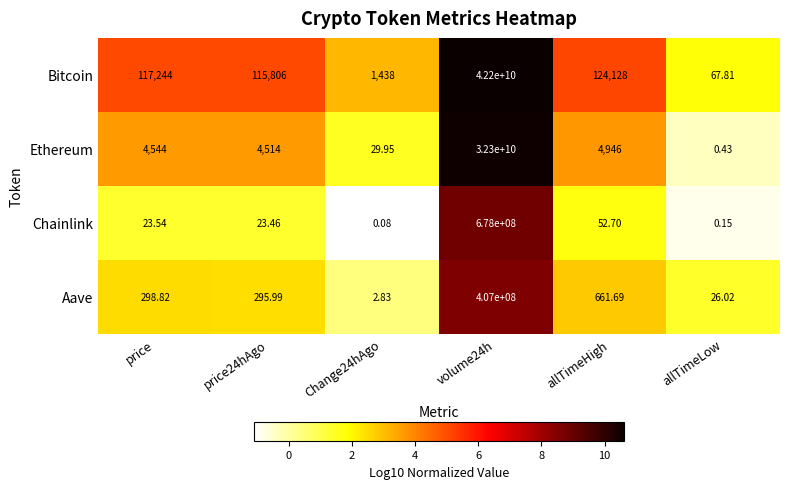

Which series has the largest total across all categories?

Bitcoin